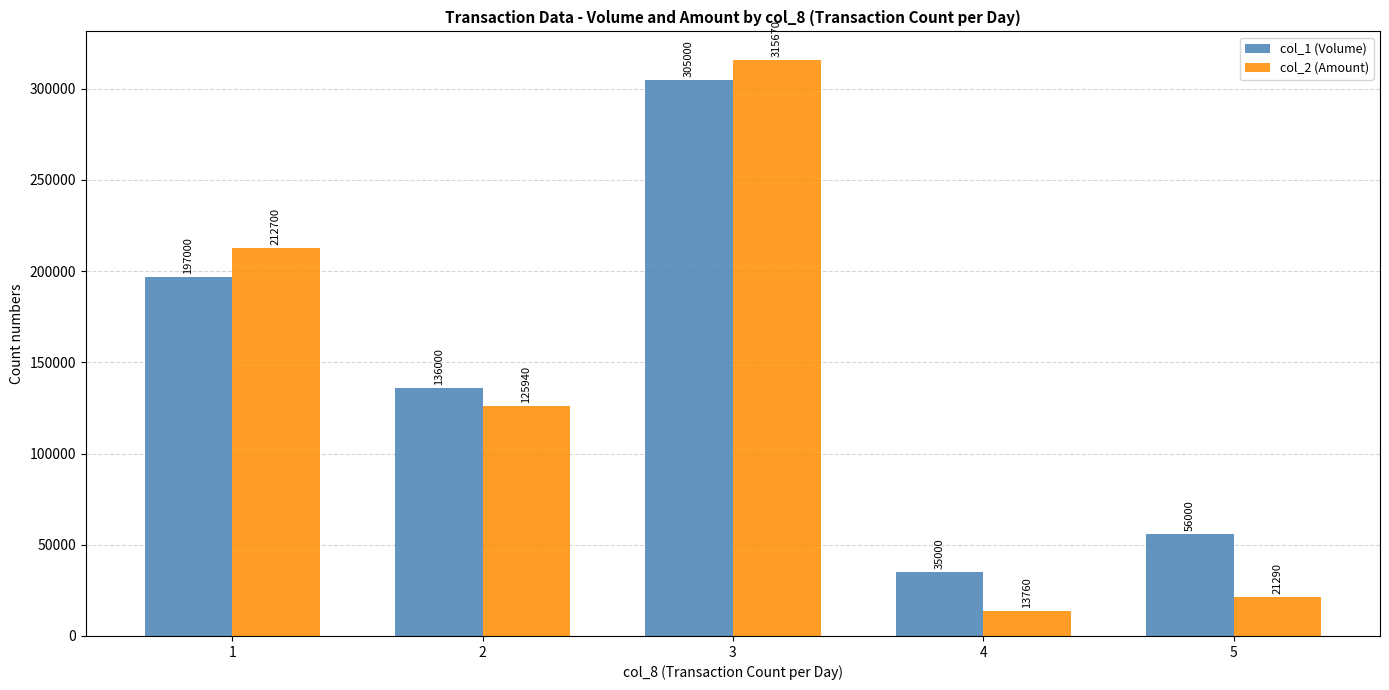

Reading right to left, transcribe all the data shown in this chart.

col_1 (Volume): 5=56000	4=35000	3=305000	2=136000	1=197000
col_2 (Amount): 5=21290	4=13760	3=315670	2=125940	1=212700